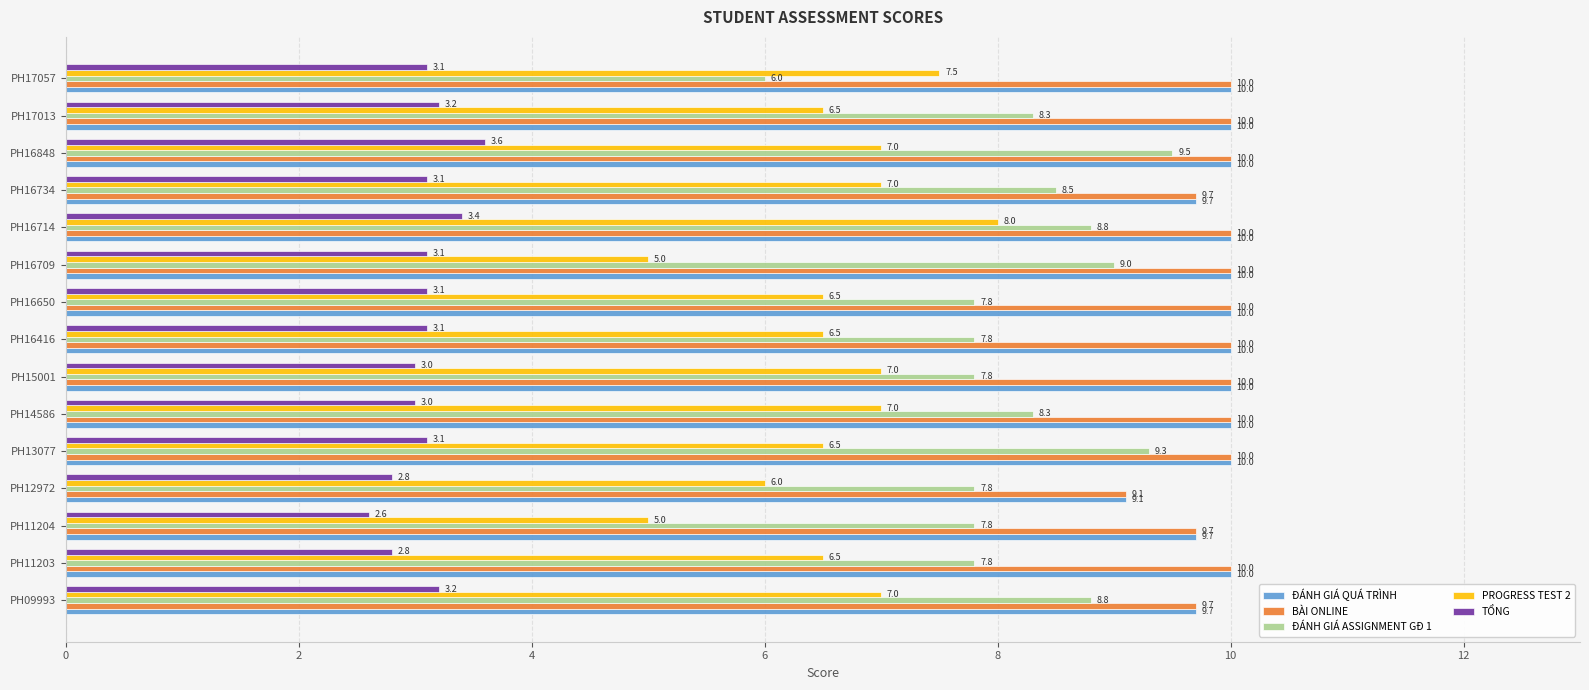

At which category is the sum across all series the highest?

PH16714